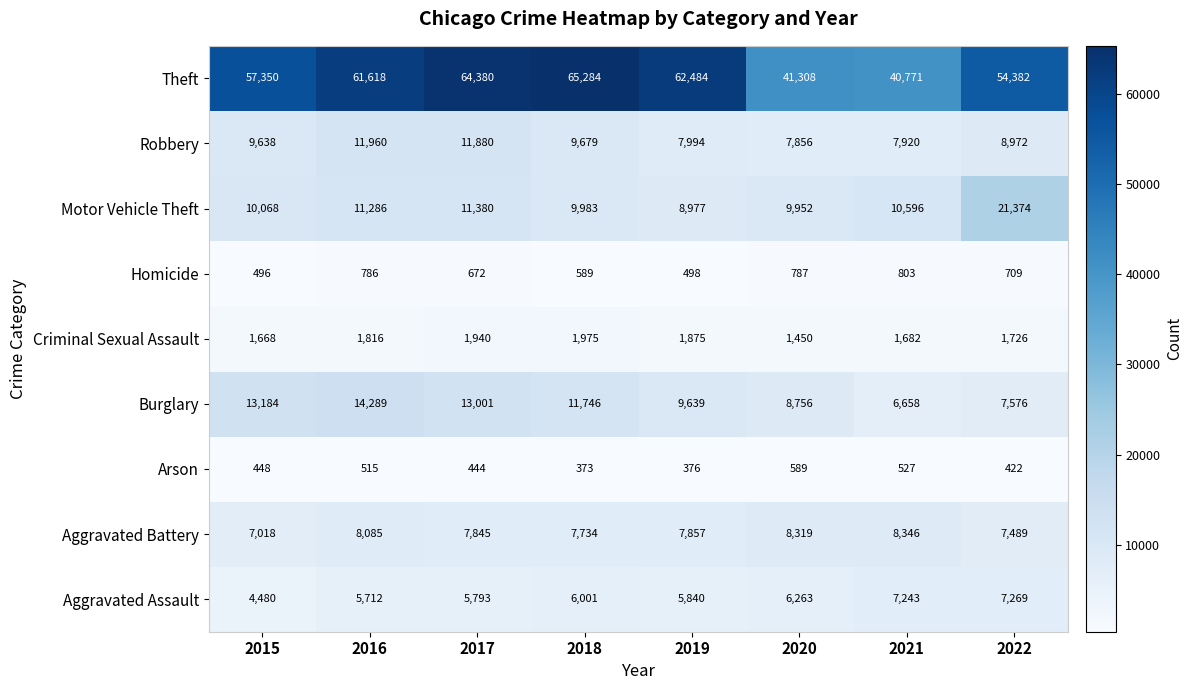

Rank the series by their maximum value, from lowest to highest.

Arson, Homicide, Criminal Sexual Assault, Aggravated Assault, Aggravated Battery, Robbery, Burglary, Motor Vehicle Theft, Theft